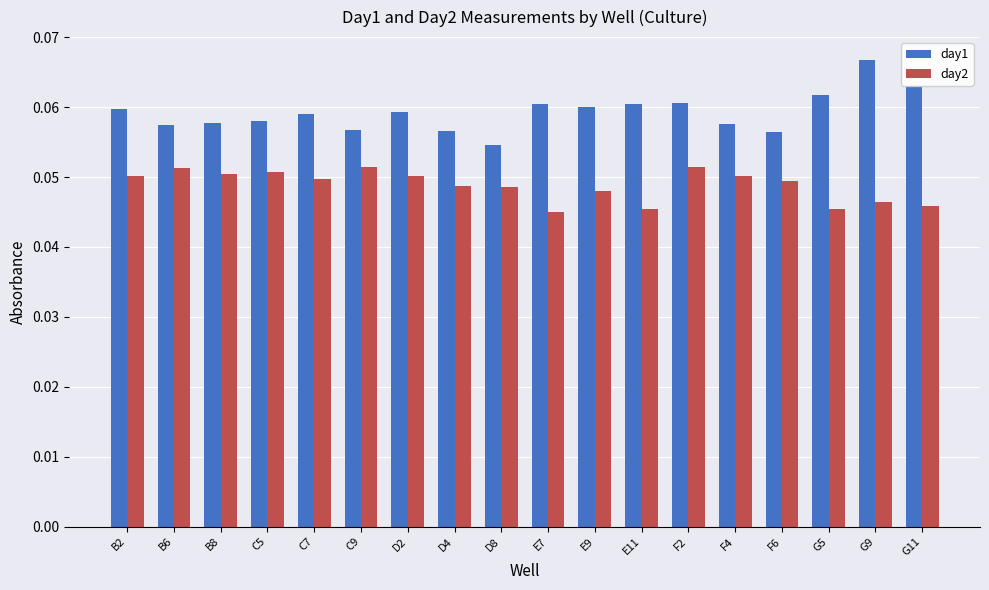

What is the label of the 18th bar from the right?

B2